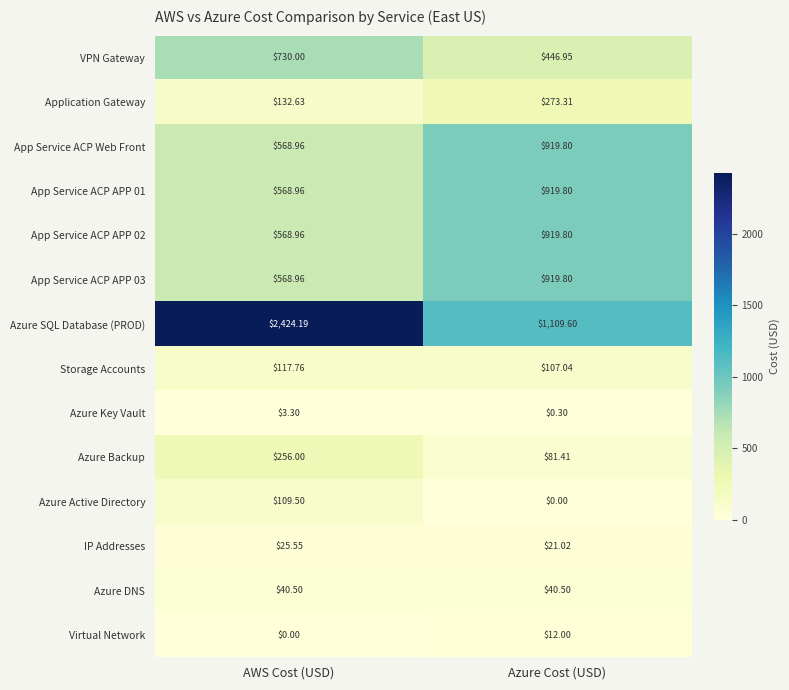

Which series has the largest range (max minus min)?

Azure SQL Database (PROD)